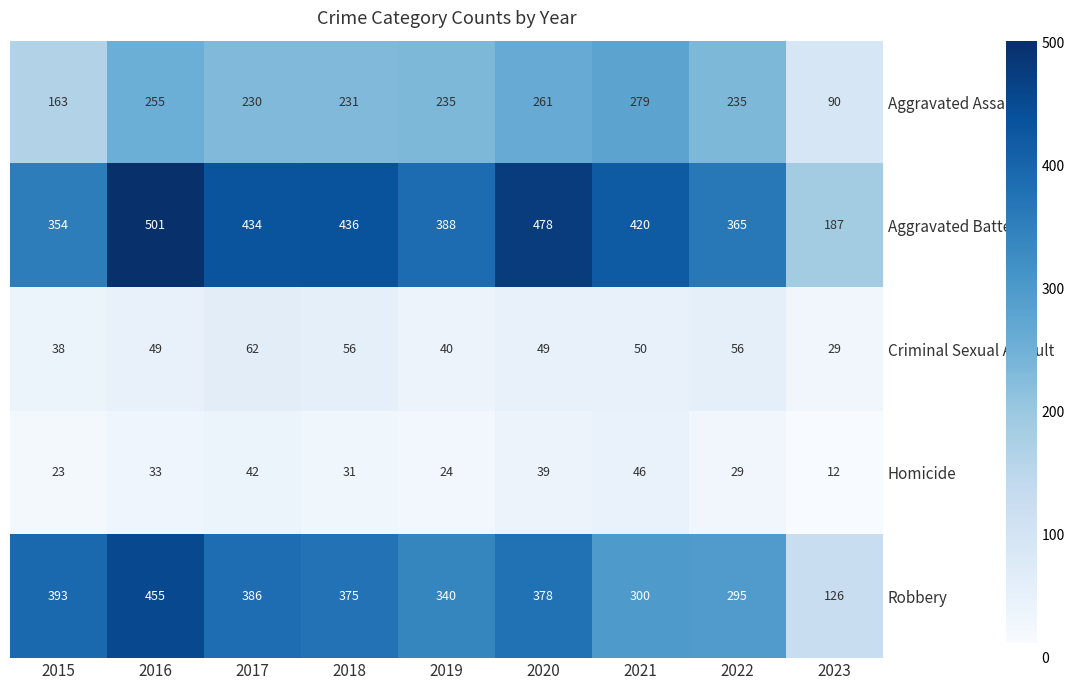

What is the smallest value displayed?

12